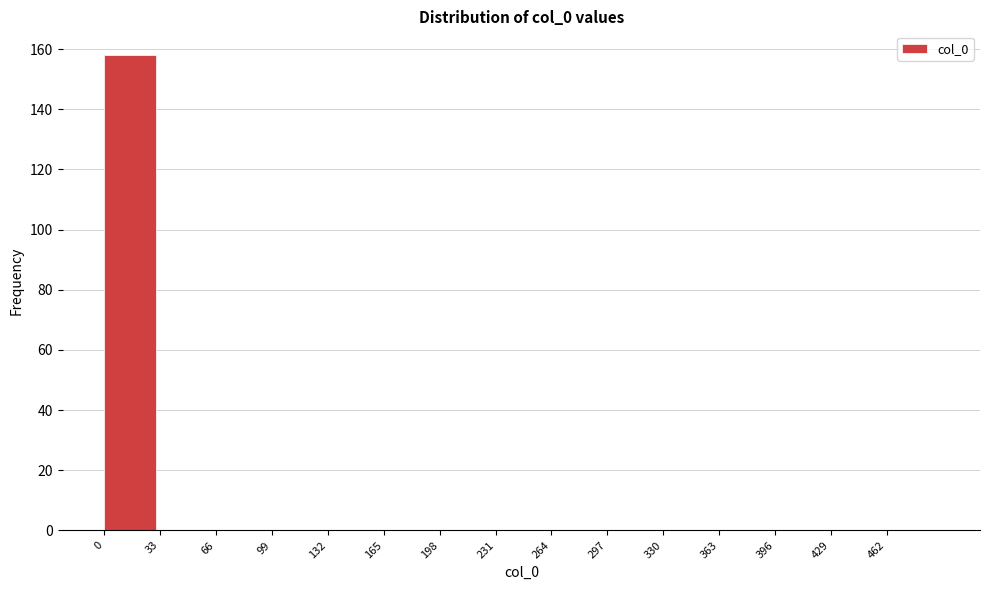

Over which range of the x-axis is the bar tallest?

0 to 33